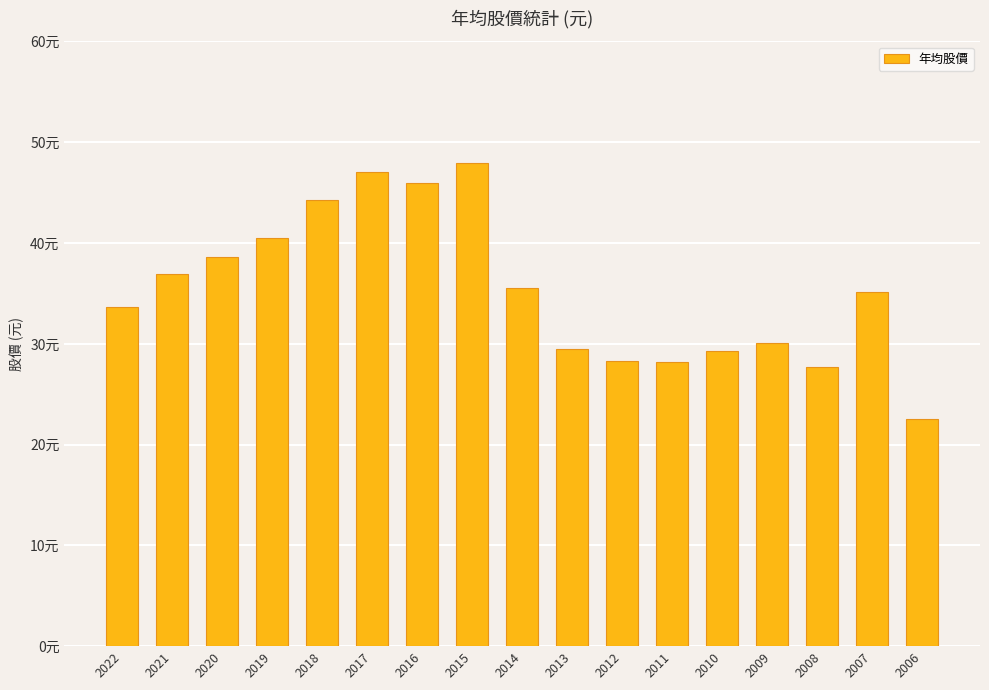

What is the value of the 3rd bar from the left?

38.6